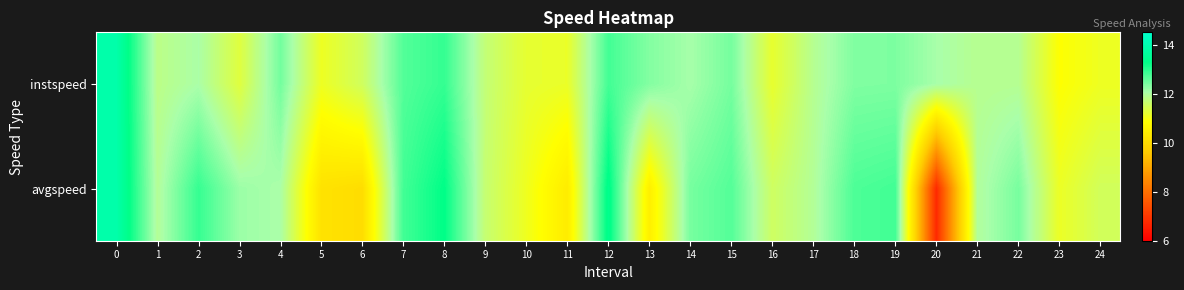

Which series has the widest spread of values?

avgspeed